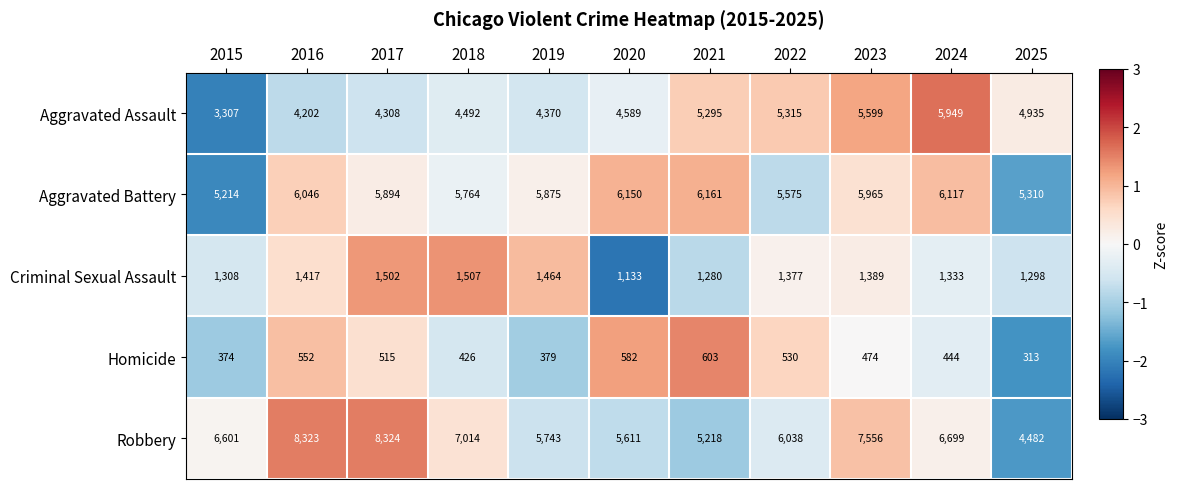

At which category does the chart reach its peak across all series?

2017